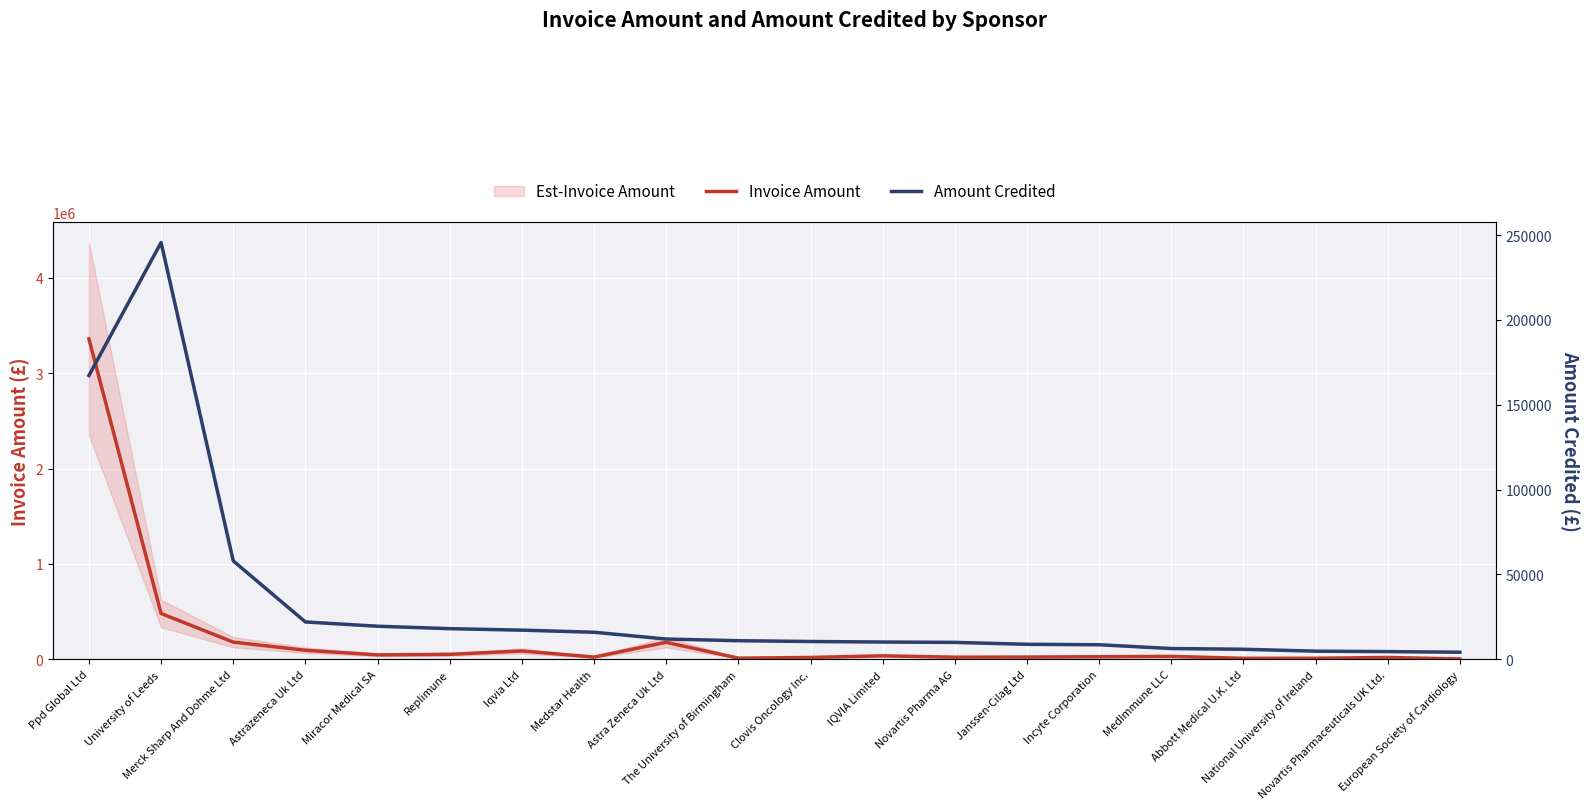

The value of Amount Credited at Medstar Health is 7192.7. True or false?

False